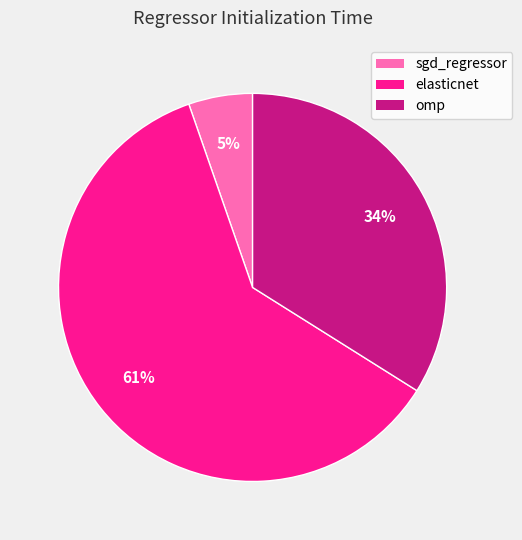

What is the smallest slice in the pie chart?

sgd_regressor